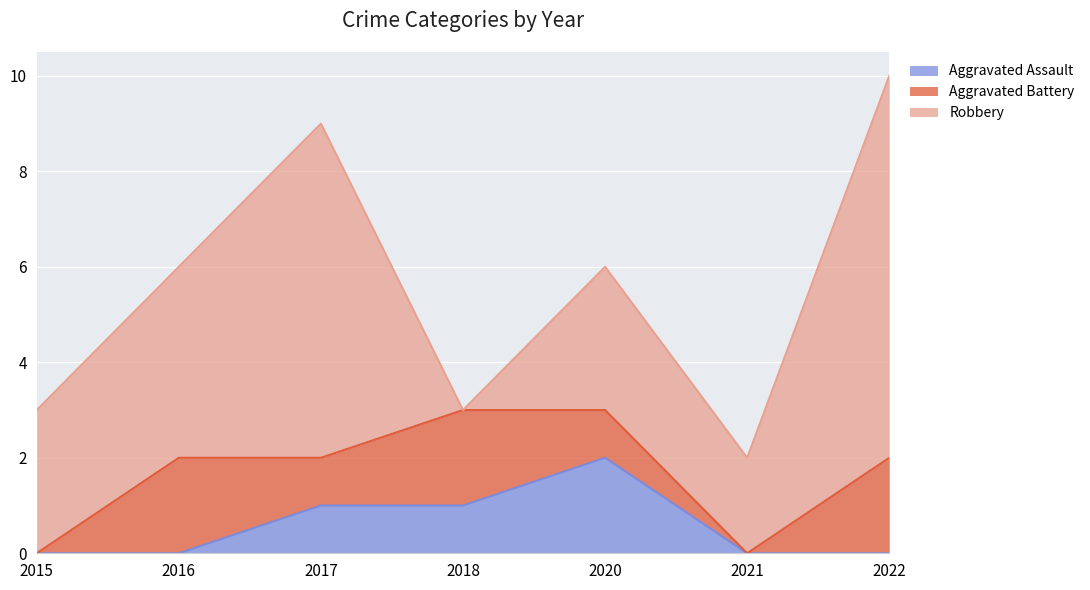

How many intersections are there between Robbery and Aggravated Battery?

2